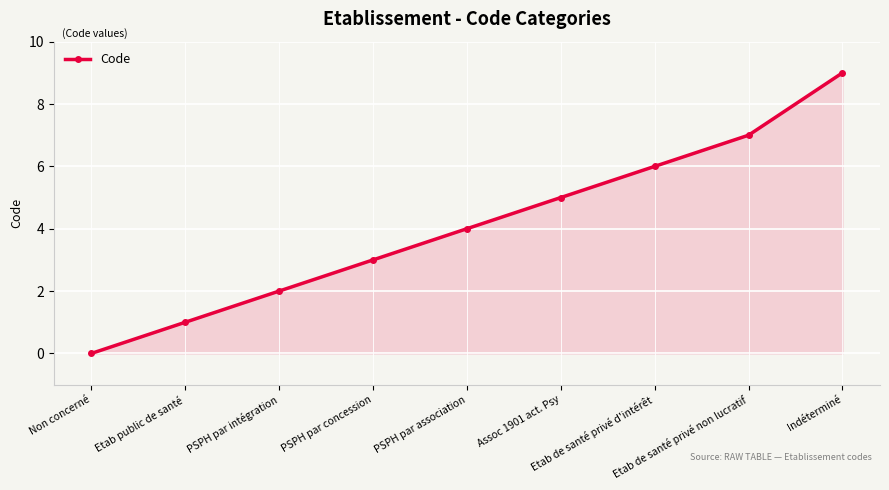

How many data points does each series have?

9